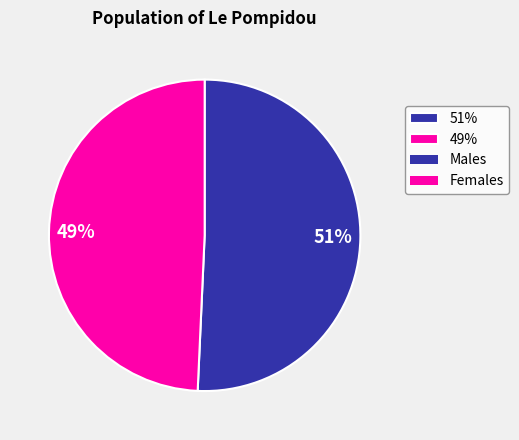

Is 51% the majority of the pie?

Yes